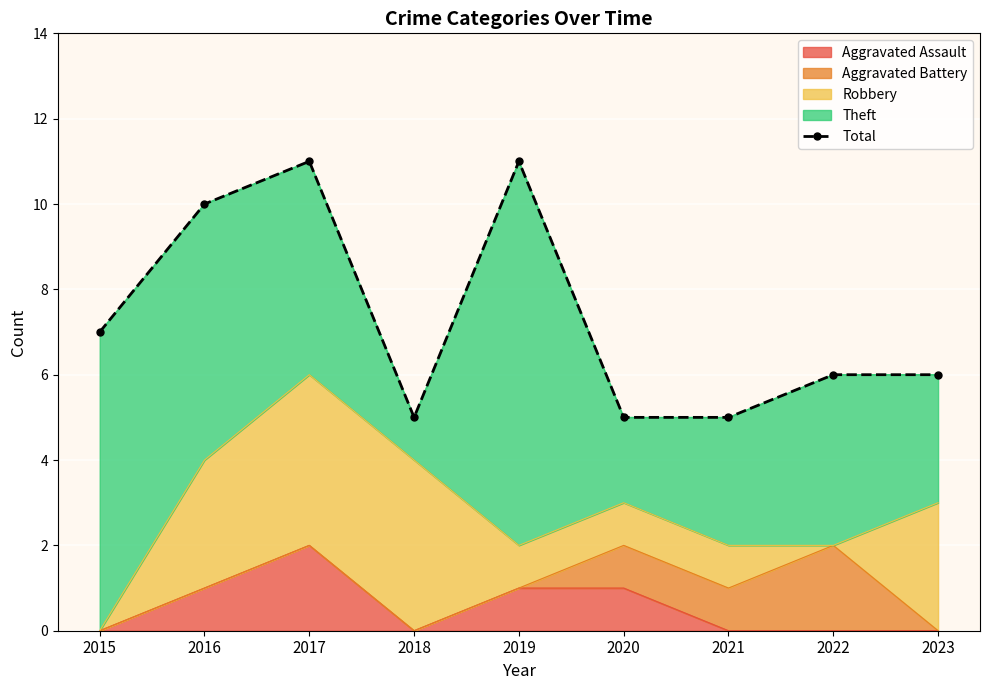

At which category does the data reach its first local peak?

2017